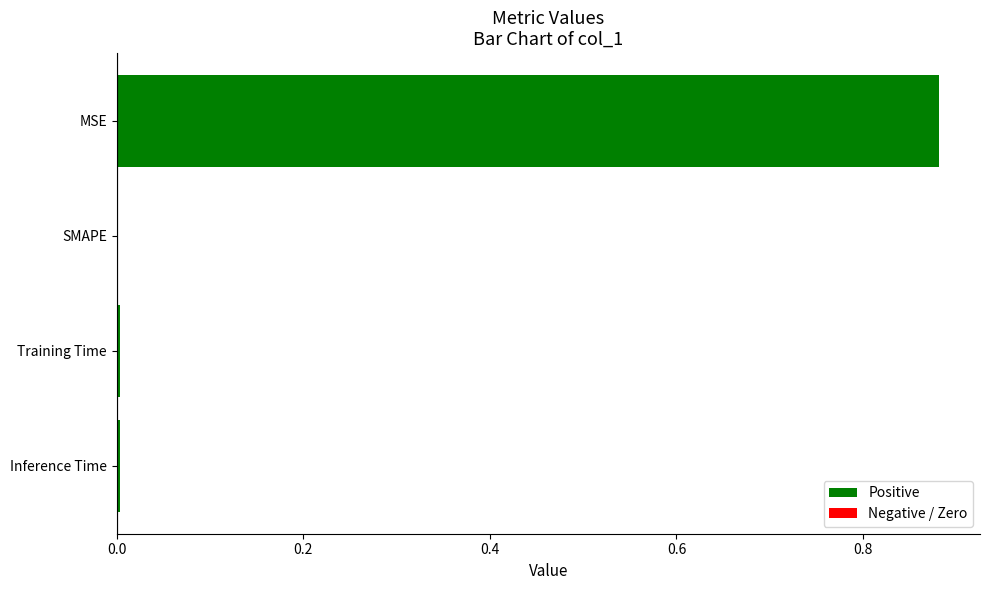

How many series are shown in this chart?

1